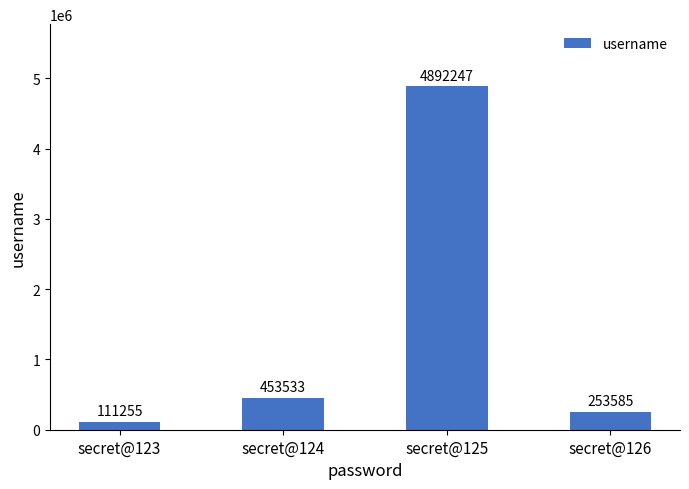

What is the maximum value shown in the chart?

4892247